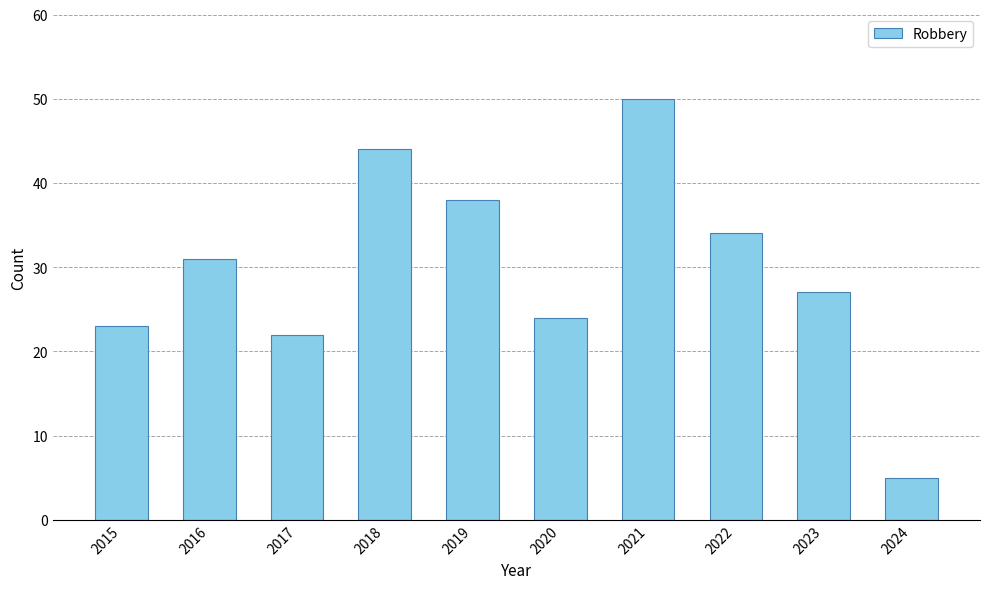

Rank the categories by value from lowest to highest.

2024, 2017, 2015, 2020, 2023, 2016, 2022, 2019, 2018, 2021